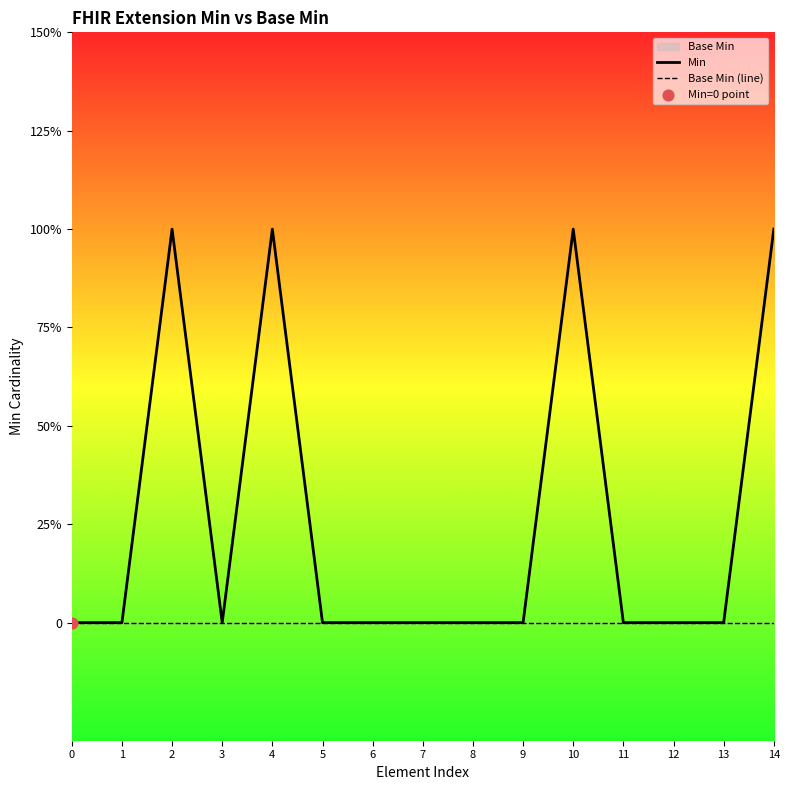

Which series reaches the minimum Y coordinate?

Min